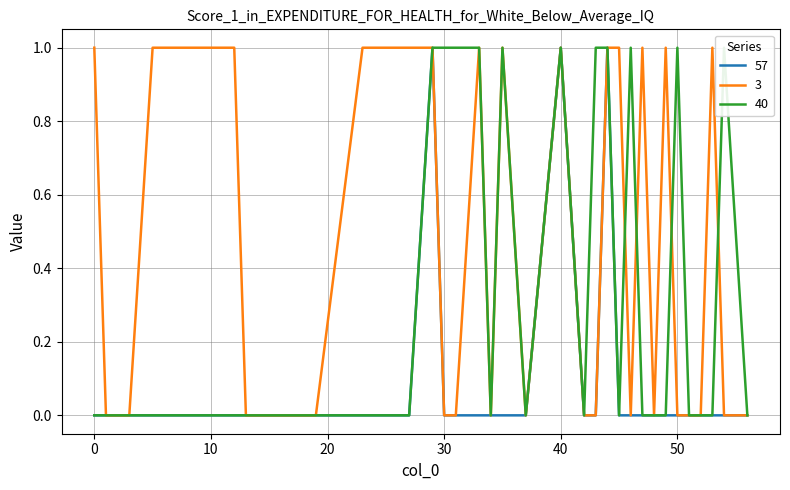

Rank the categories by 40 value from lowest to highest.

0, 1, 3, 5, 7, 8, 9, 10, 11, 12, 13, 15, 16, 17, 19, 23, 25, 27, 34, 37, 42, 45, 47, 48, 49, 51, 52, 53, 56, 29, 30, 31, 33, 35, 40, 43, 44, 46, 50, 54